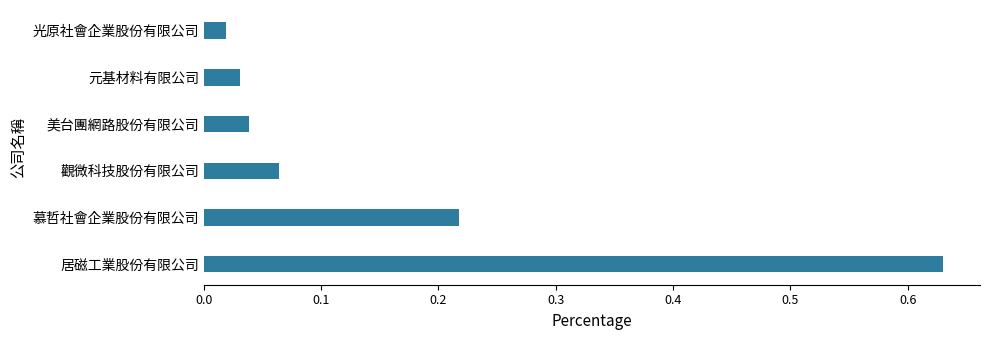

Where is the data nearest to the value 0?

光原社會企業股份有限公司